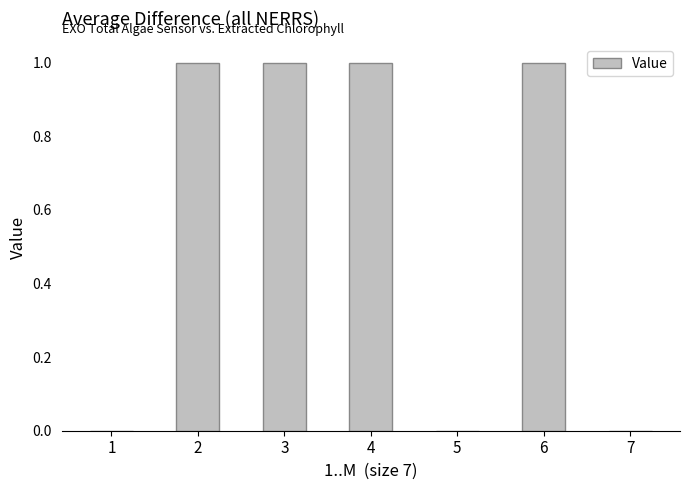

How many series are shown in this chart?

1